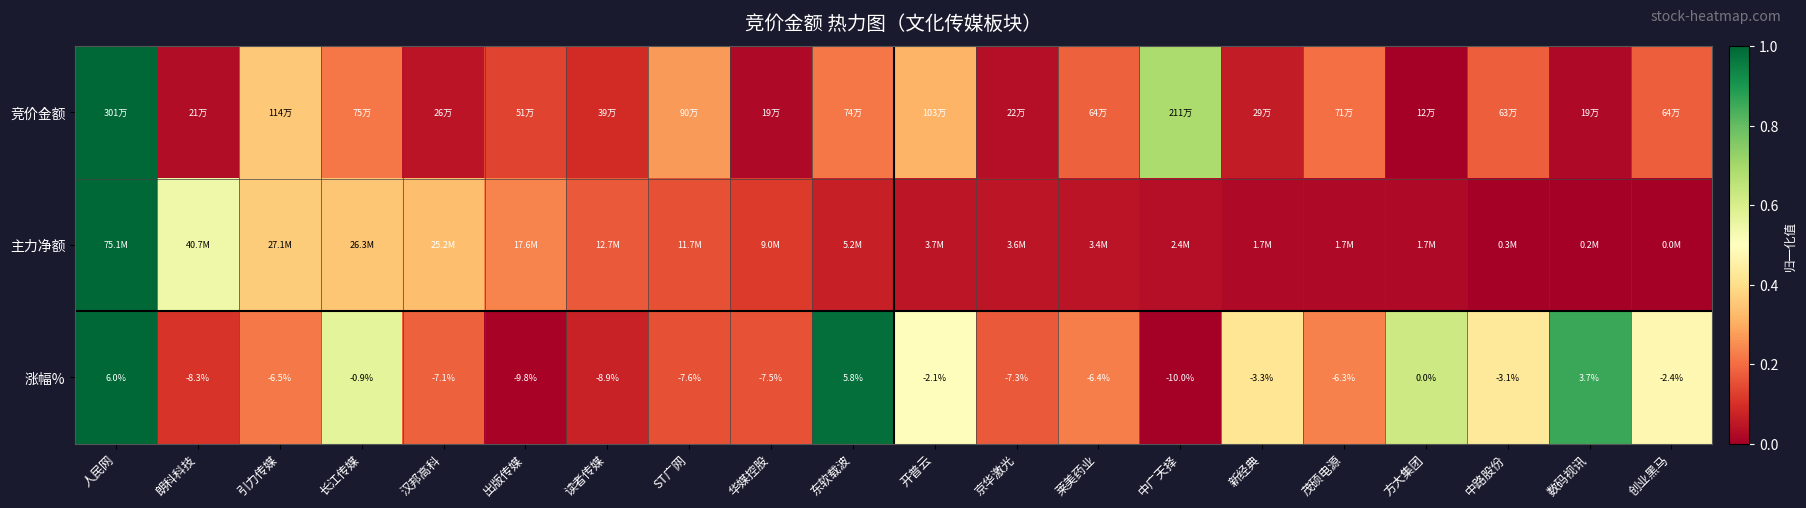

Rank the categories by 涨幅% value from highest to lowest.

人民网, 东软载波, 数码视讯, 方大集团, 长江传媒, 开普云, 创业黑马, 中路股份, 新经典, 茂硕电源, 莱美药业, 引力传媒, 汉邦高科, 京华激光, 华媒控股, ST广网, 朗科科技, 读者传媒, 出版传媒, 中广天择